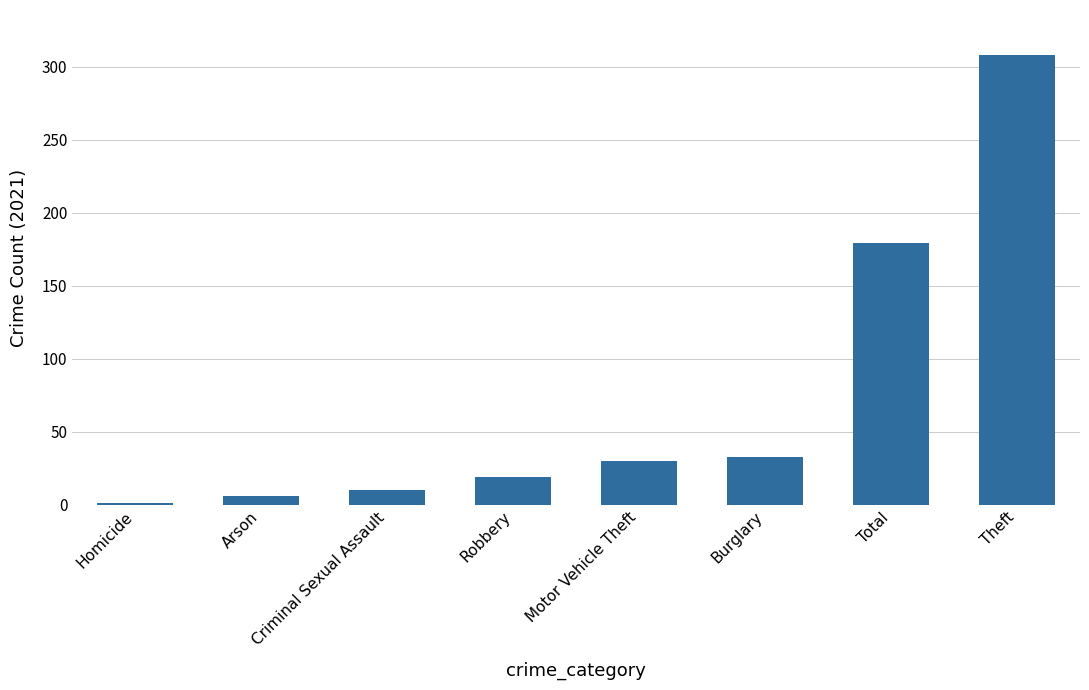

What is the sum of the values at Robbery and Theft?

327